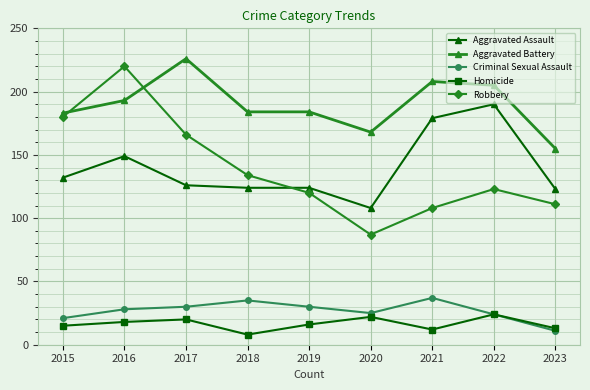

Does the chart have visible grid lines?

Yes